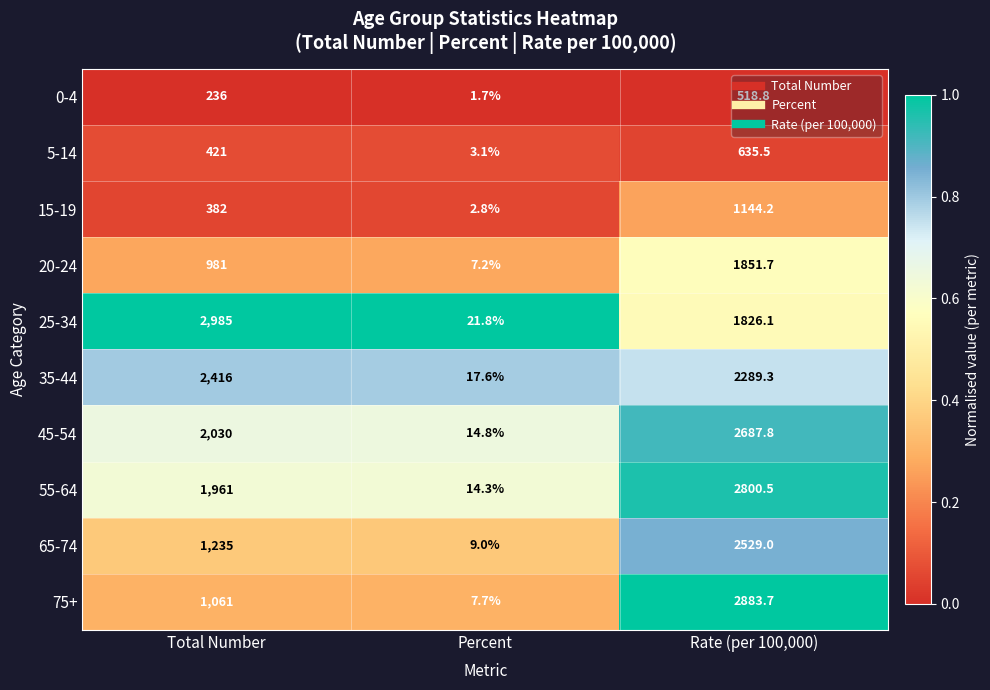

Rank the series by their maximum value, from highest to lowest.

25-34, 75+, 55-64, 45-54, 65-74, 35-44, 20-24, 15-19, 5-14, 0-4